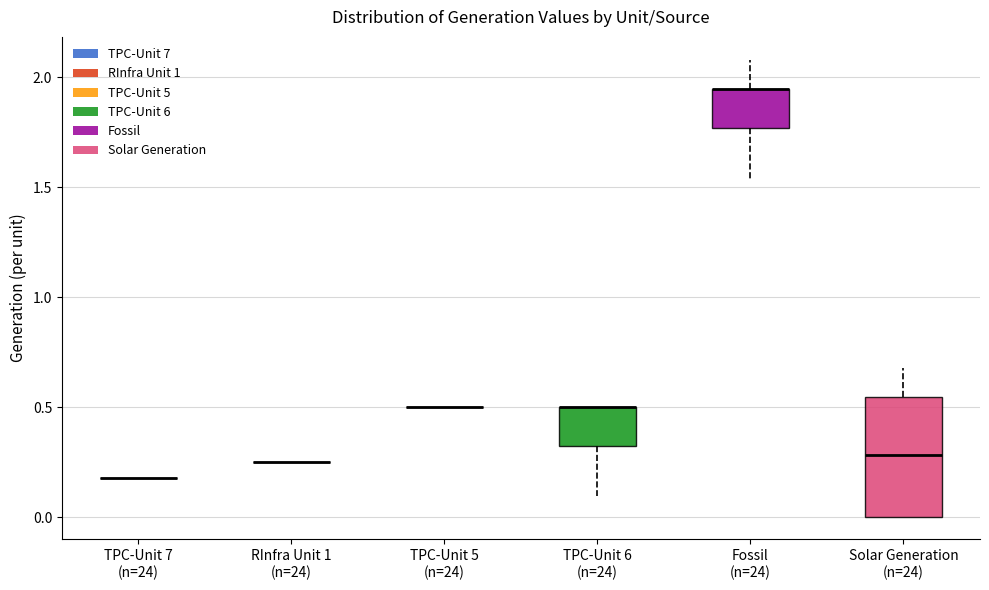

Which box is the tallest, from its lower edge to its upper edge?

Solar Generation (n=24)